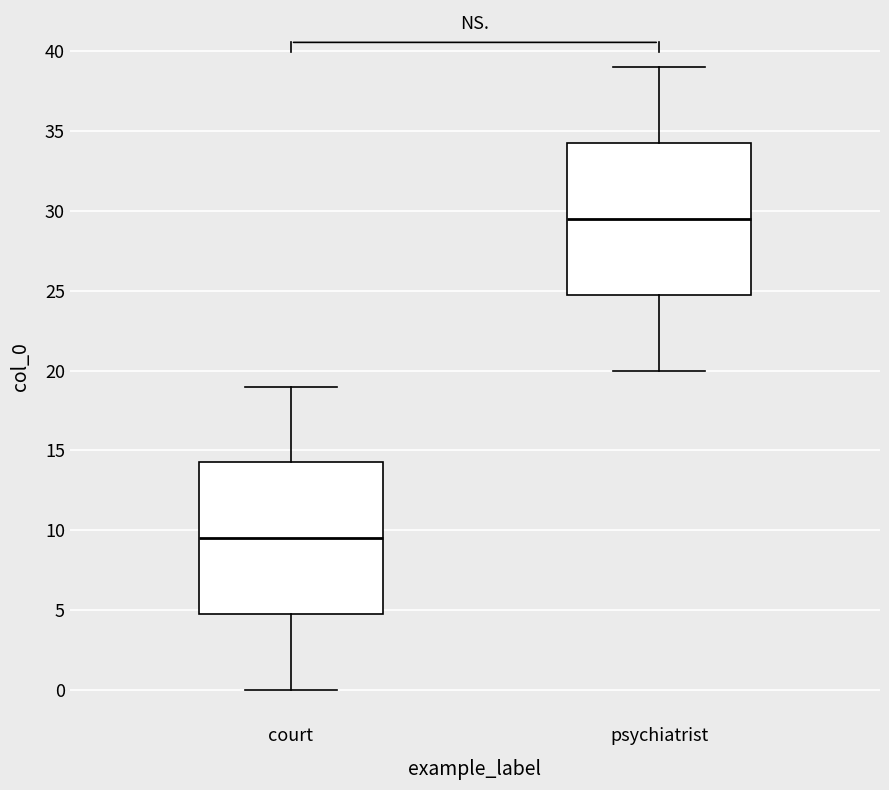

Reading left to right, read every box against the y-axis: the position of its median line, the range the box covers, and the ends of its whiskers. The values are not printed on the chart, so give them approximately, as read against the axis.

court: median 9.5, box 5.0 to 14.5, whiskers 0.0 to 19.0
psychiatrist: median 29.5, box 25.0 to 34.5, whiskers 20.0 to 39.0